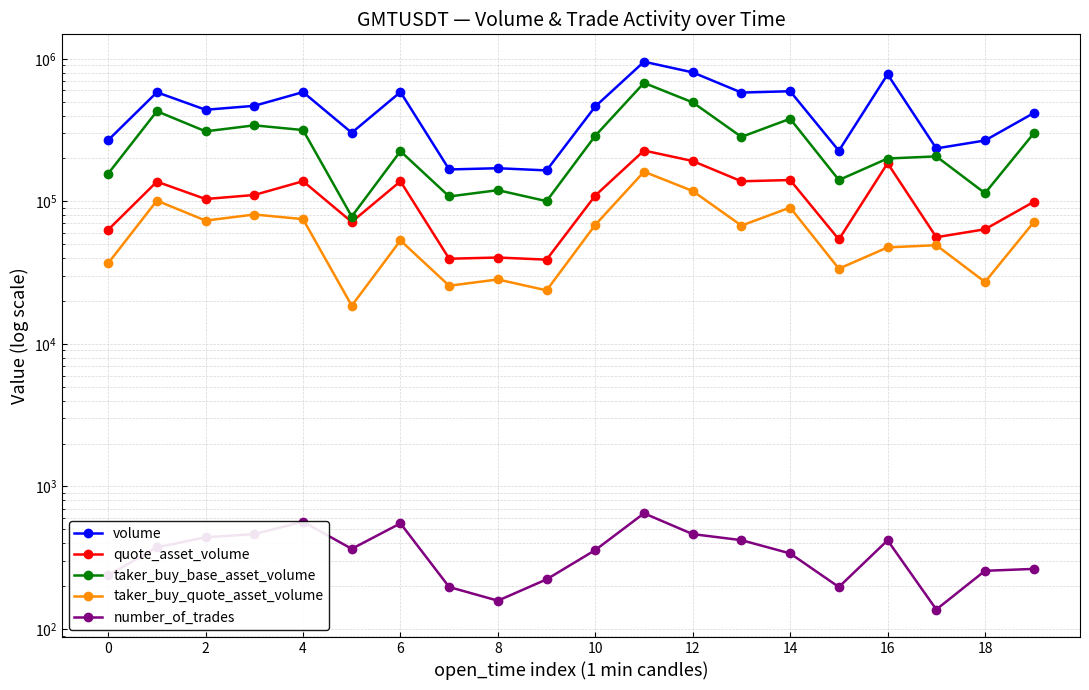

What are all the series names shown in the legend?

volume, quote_asset_volume, taker_buy_base_asset_volume, taker_buy_quote_asset_volume, number_of_trades